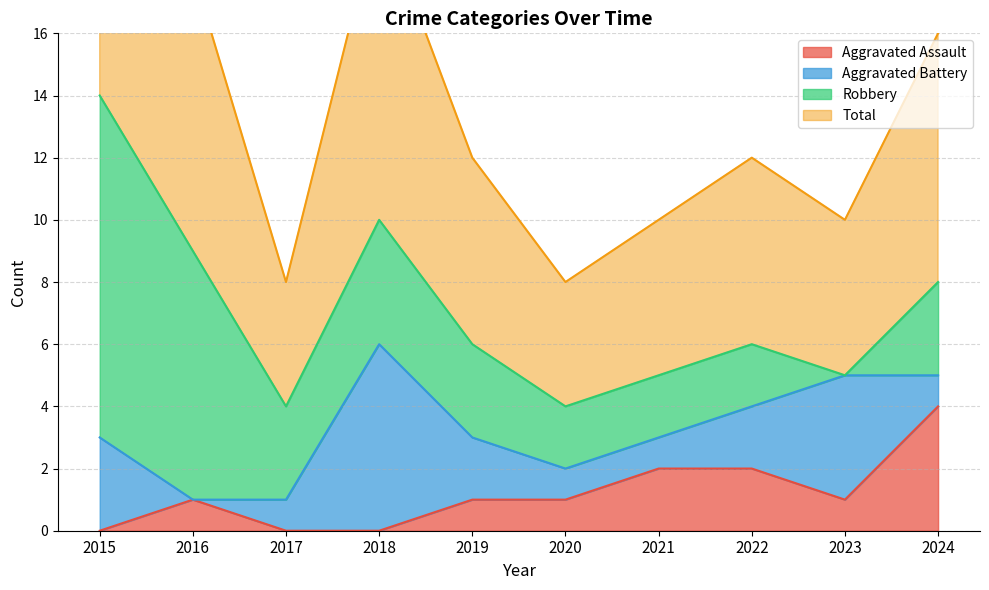

The Aggravated Assault series shows -2 at 2017. True or false?

False